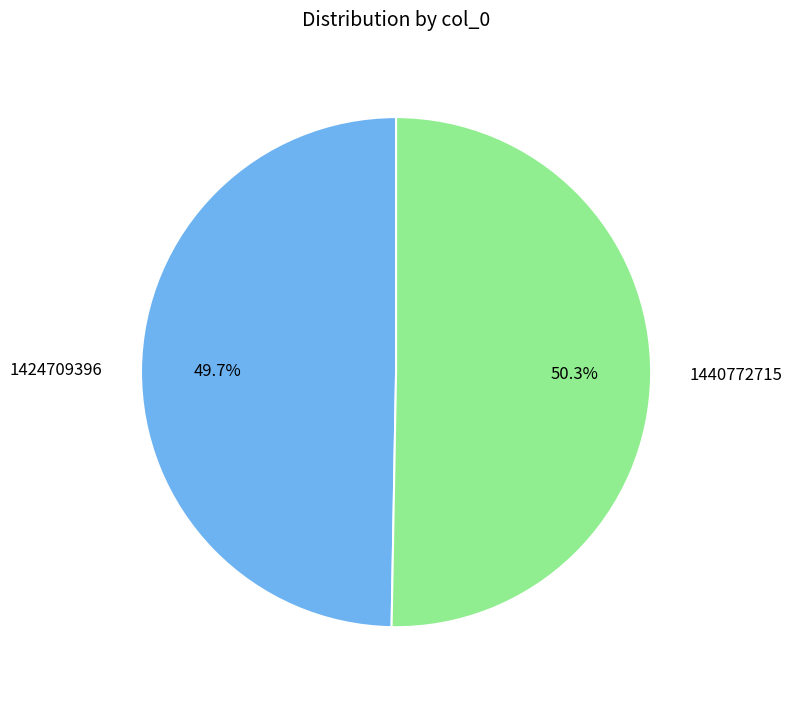

Does 1440772715 account for over 50% of the chart?

Yes